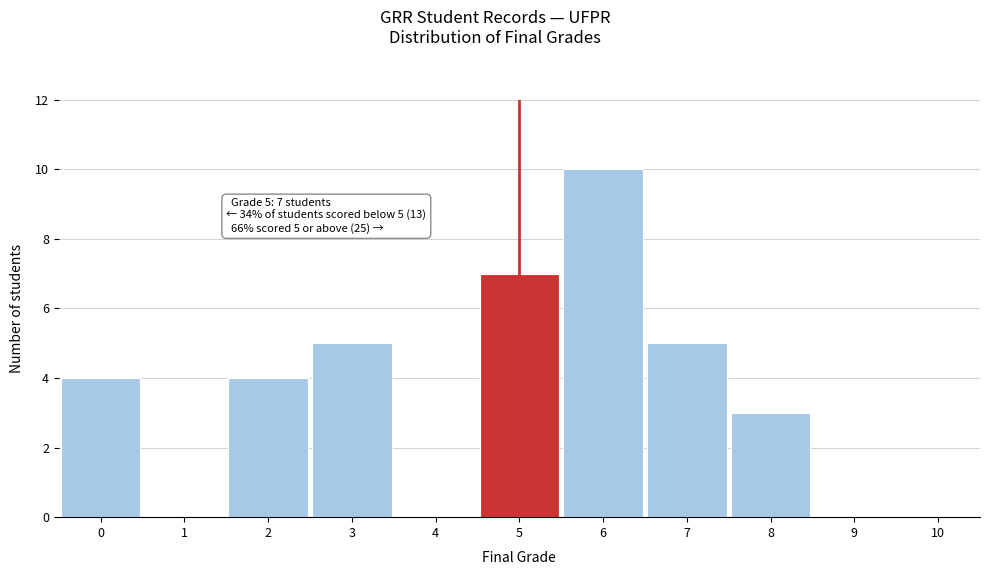

Over which range of the x-axis is the bar tallest?

5.5 to 6.5